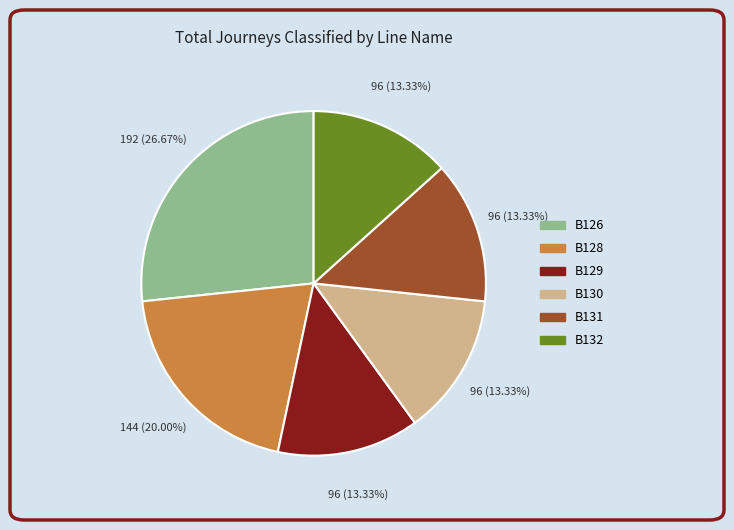

To the nearest percent, what is the combined percentage of B130 and B132?

27%